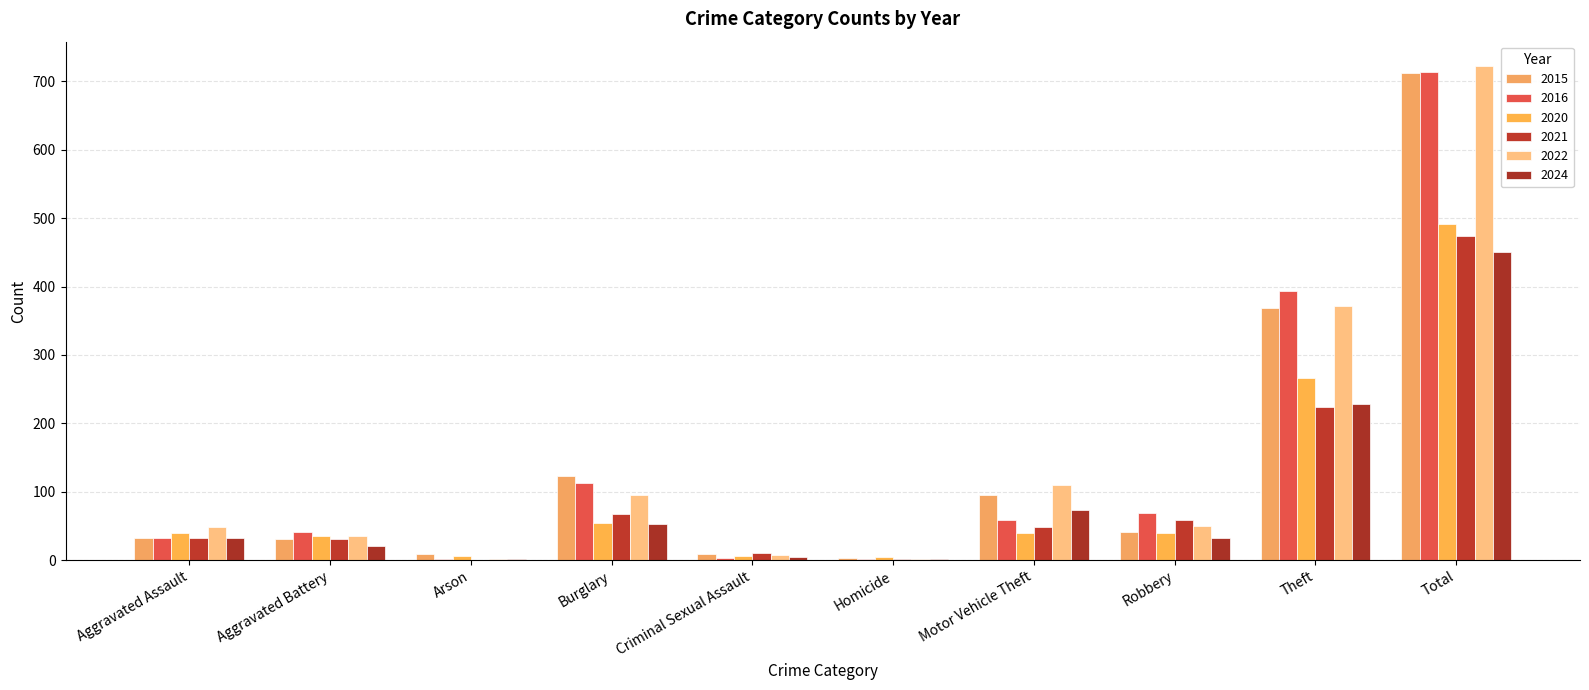

At which category does the chart reach its peak across all series?

Total